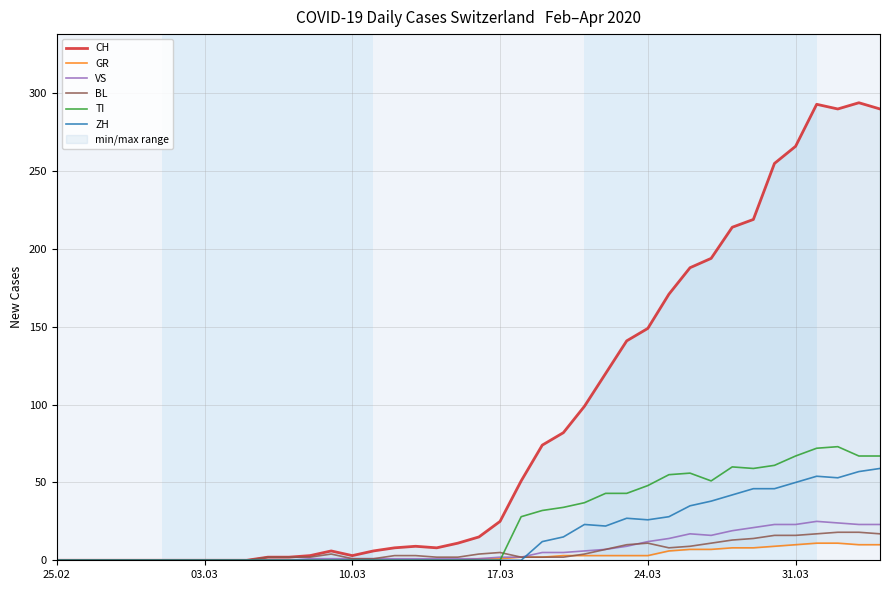

Does the chart display data point markers on the line(s)?

No